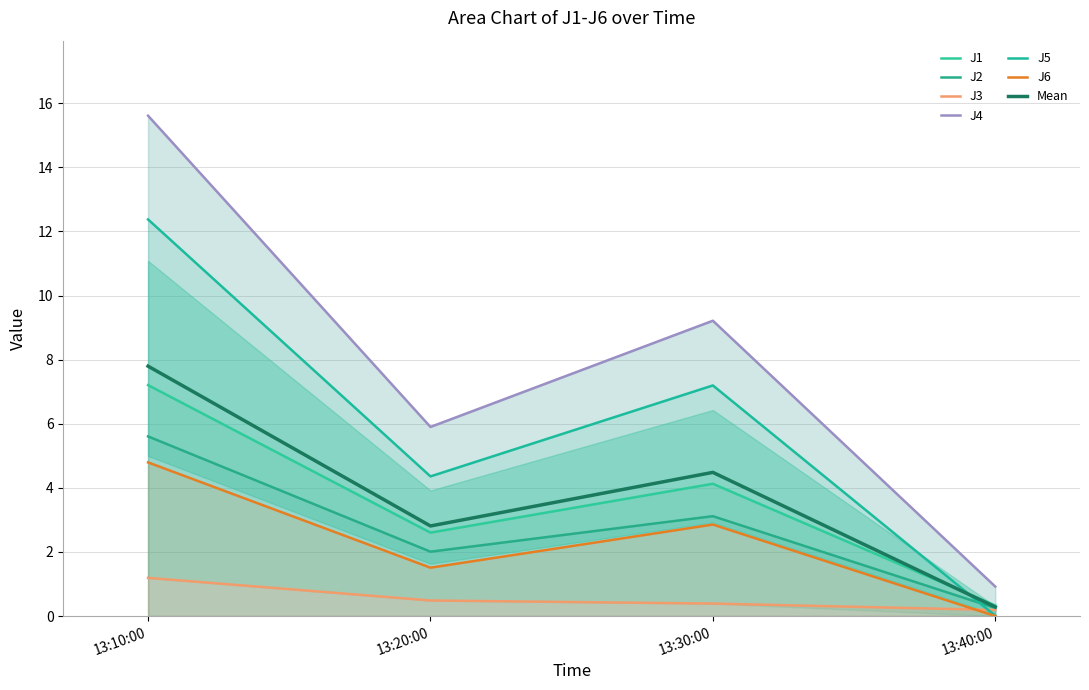

What is the average value of the J6 series?

2.3